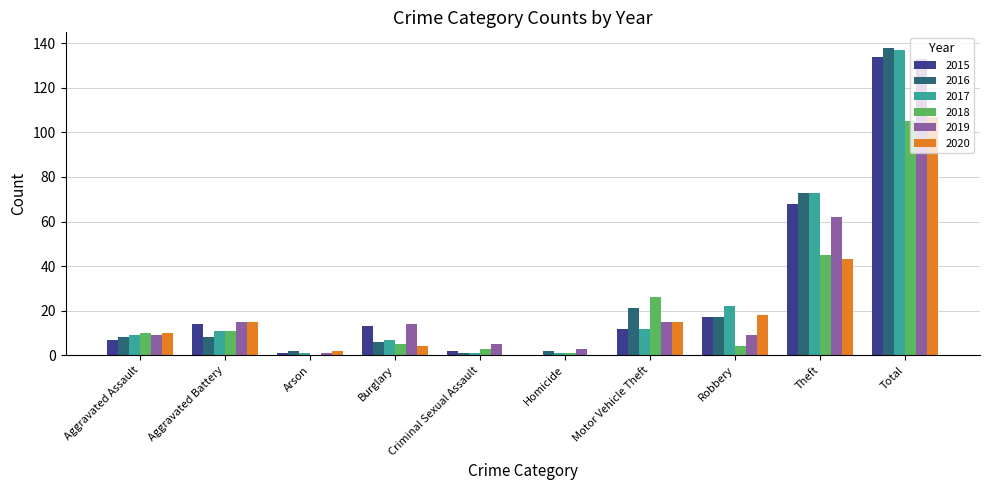

Which series changed the most between Burglary and Theft?

2016